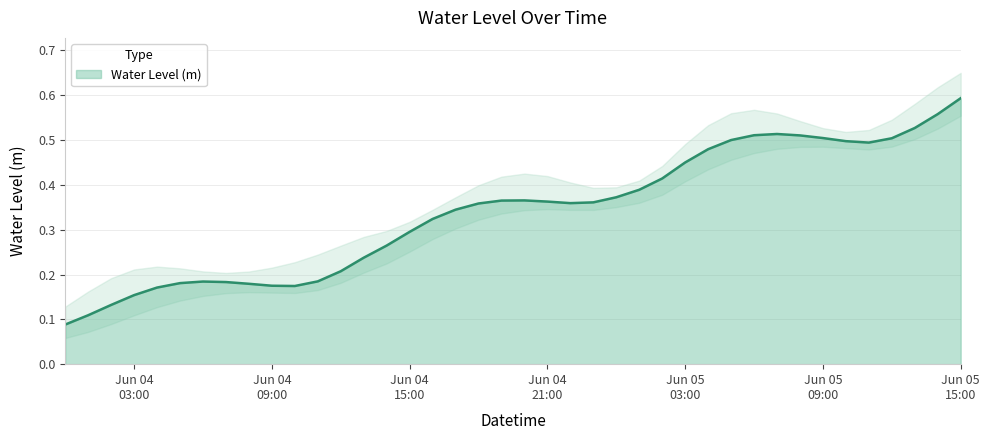

What is the label of the 1st point from the left?

2024-06-04 00:00:00